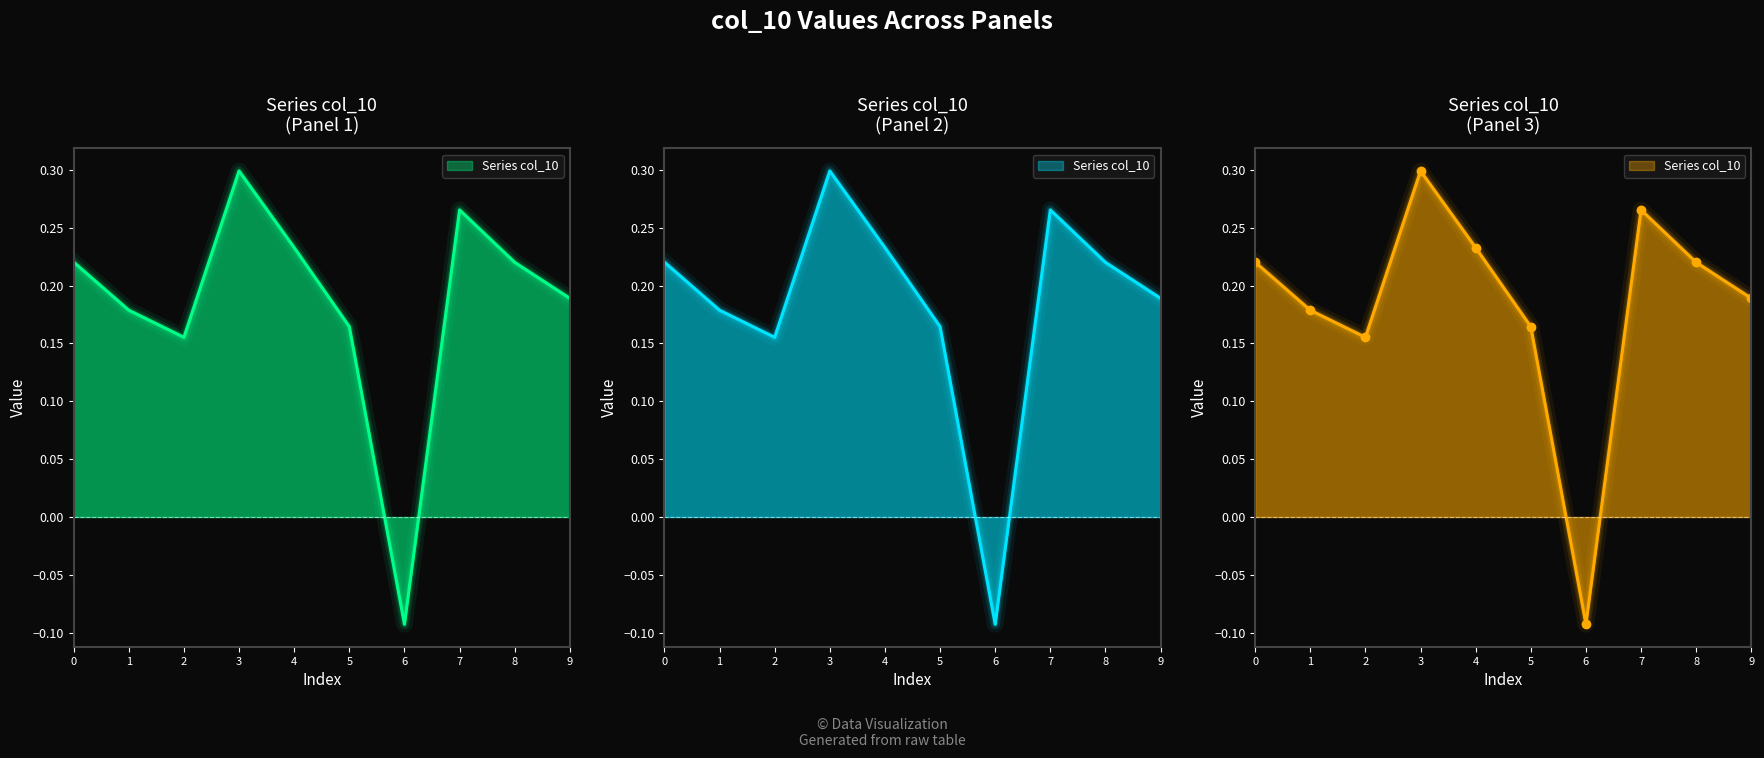

What is the difference between the values at 6 and 7?

0.4